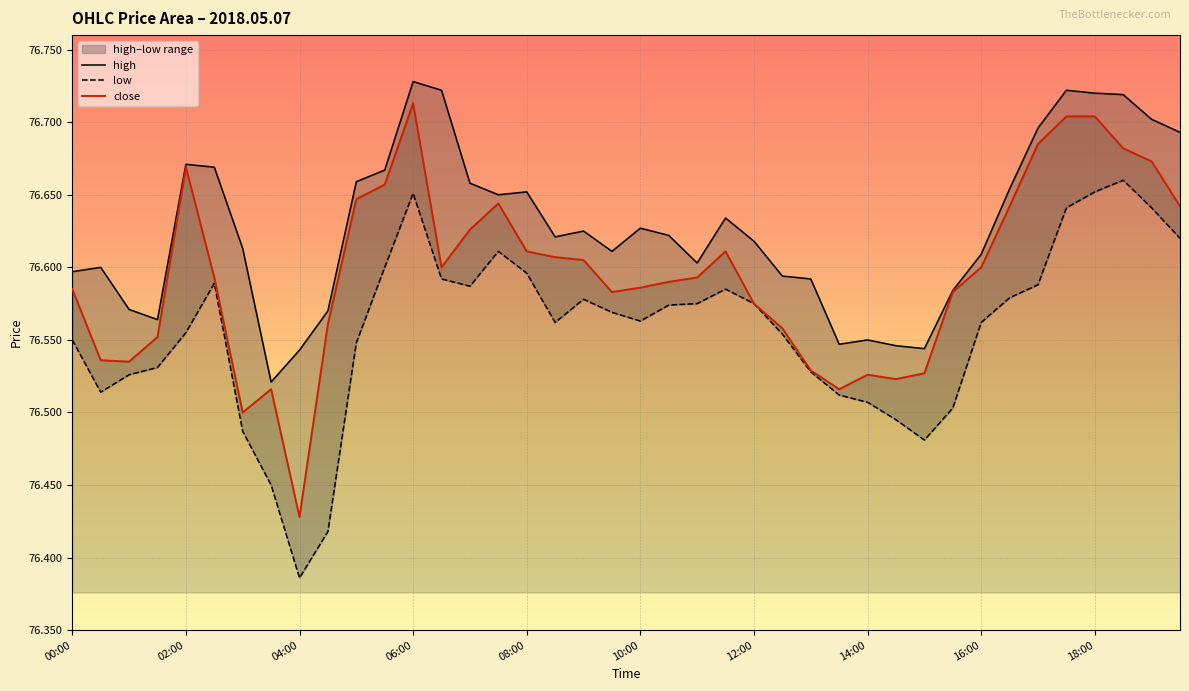

Reading left to right, transcribe all the data shown in this chart.

high: 76.6	76.6	76.6	76.6	76.7	76.7	76.6	76.5	76.5	76.6	76.7	76.7	76.7	76.7	76.7	76.7	76.7	76.6	76.6	76.6	76.6	76.6	76.6	76.6	76.6	76.6	76.6	76.5	76.5	76.5	76.5	76.6	76.6	76.7	76.7	76.7	76.7	76.7	76.7	76.7
low: 76.5	76.5	76.5	76.5	76.6	76.6	76.5	76.5	76.4	76.4	76.5	76.6	76.7	76.6	76.6	76.6	76.6	76.6	76.6	76.6	76.6	76.6	76.6	76.6	76.6	76.6	76.5	76.5	76.5	76.5	76.5	76.5	76.6	76.6	76.6	76.6	76.7	76.7	76.6	76.6
close: 76.6	76.5	76.5	76.6	76.7	76.6	76.5	76.5	76.4	76.6	76.6	76.7	76.7	76.6	76.6	76.6	76.6	76.6	76.6	76.6	76.6	76.6	76.6	76.6	76.6	76.6	76.5	76.5	76.5	76.5	76.5	76.6	76.6	76.6	76.7	76.7	76.7	76.7	76.7	76.6